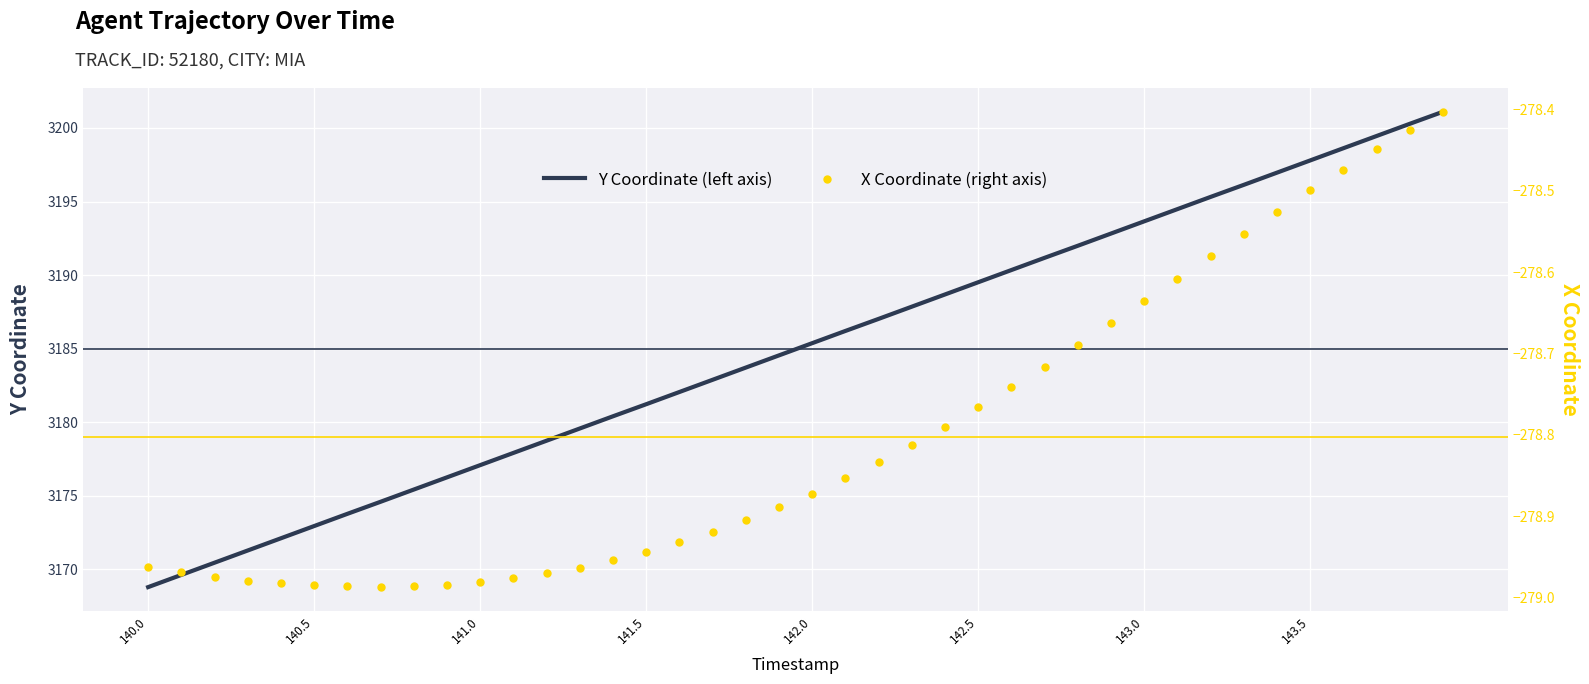

Which series has the largest total across all categories?

Y Coordinate (left axis)